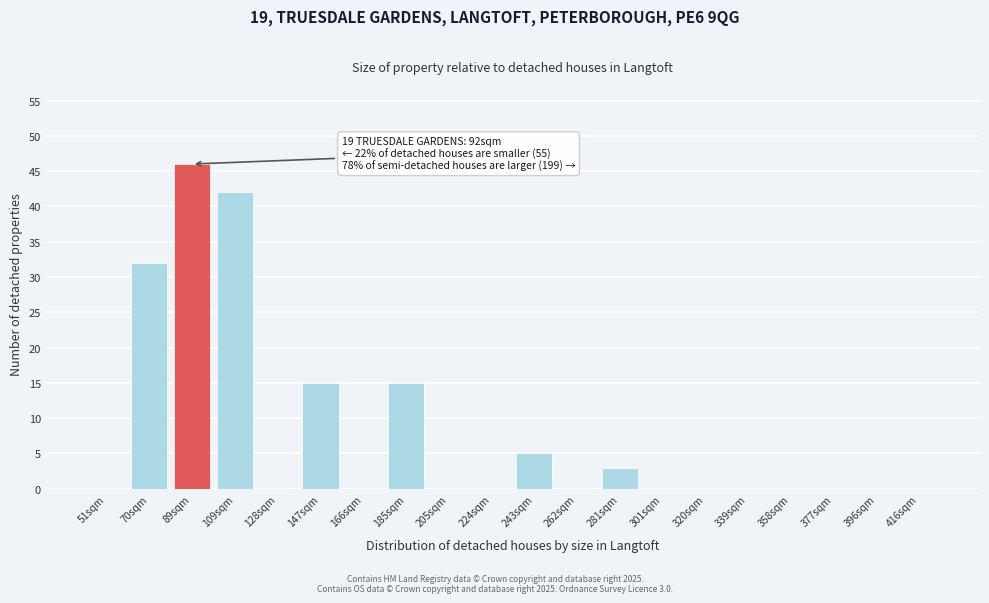

Reading left to right, what are all the values shown in this chart?

51sqm=0	70sqm=32	89sqm=46	109sqm=42	128sqm=0	147sqm=15	166sqm=0	185sqm=15	205sqm=0	224sqm=0	243sqm=5	262sqm=0	281sqm=3	301sqm=0	320sqm=0	339sqm=0	358sqm=0	377sqm=0	396sqm=0	416sqm=0